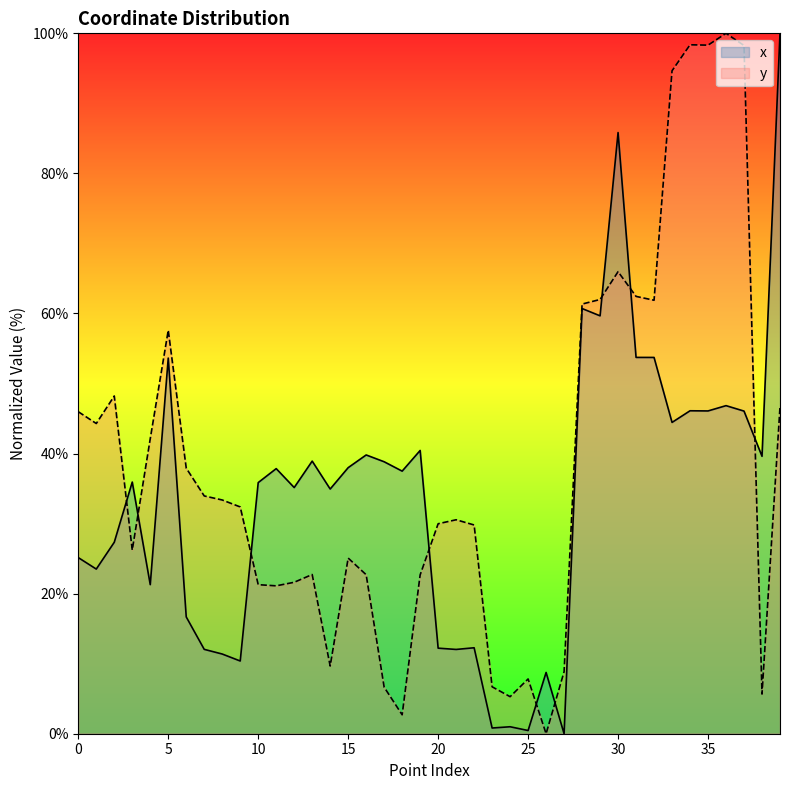

Rank the series by their average value, from lowest to highest.

x, y